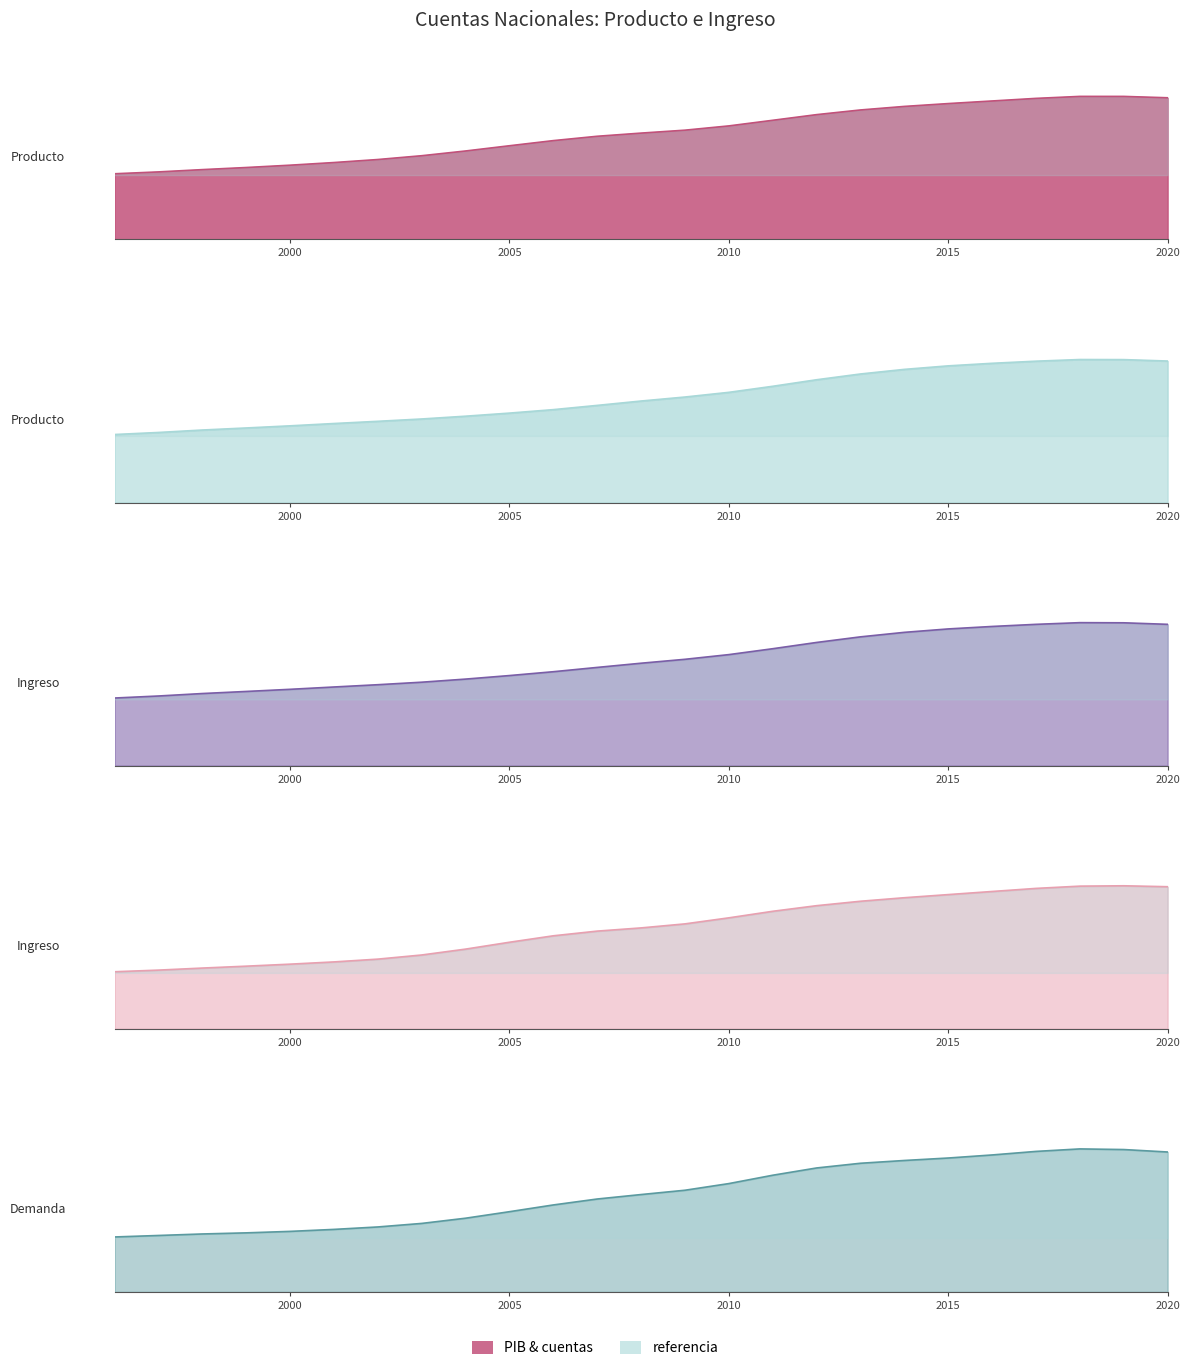

What is the spread (max minus min) of values at 1996?

11051.7